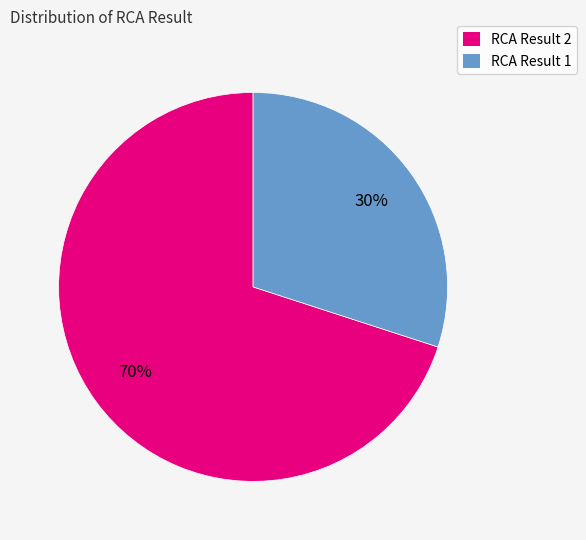

Between RCA Result 2 and RCA Result 1, which is larger?

RCA Result 2